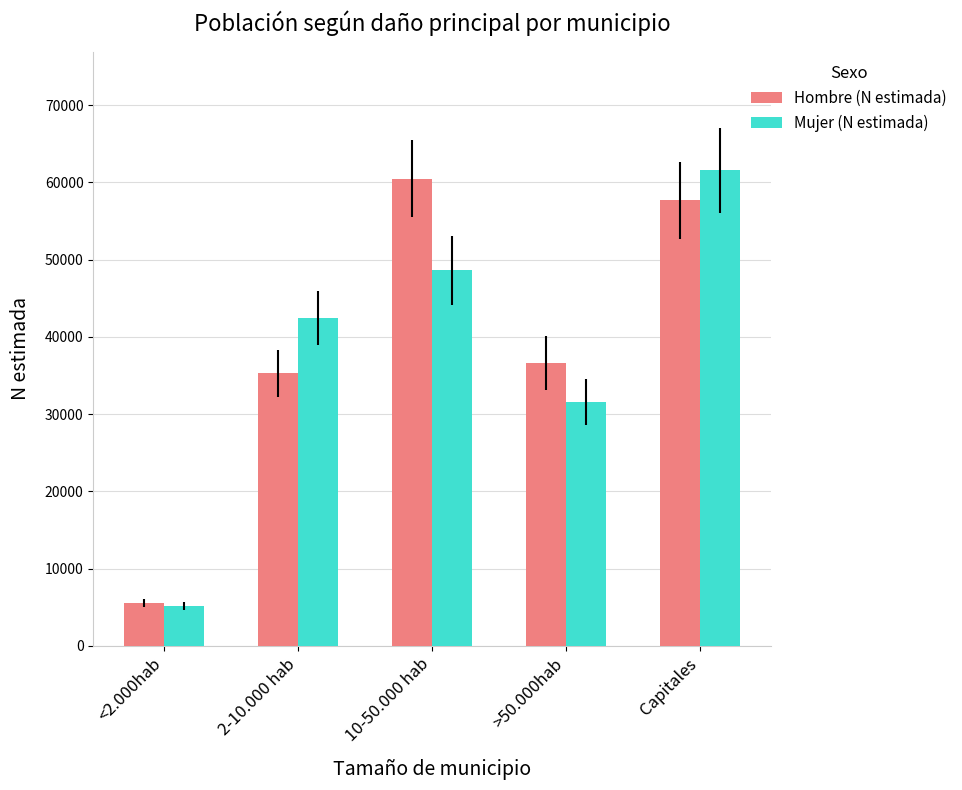

What are all the series names shown in the legend?

Hombre (N estimada), Mujer (N estimada)